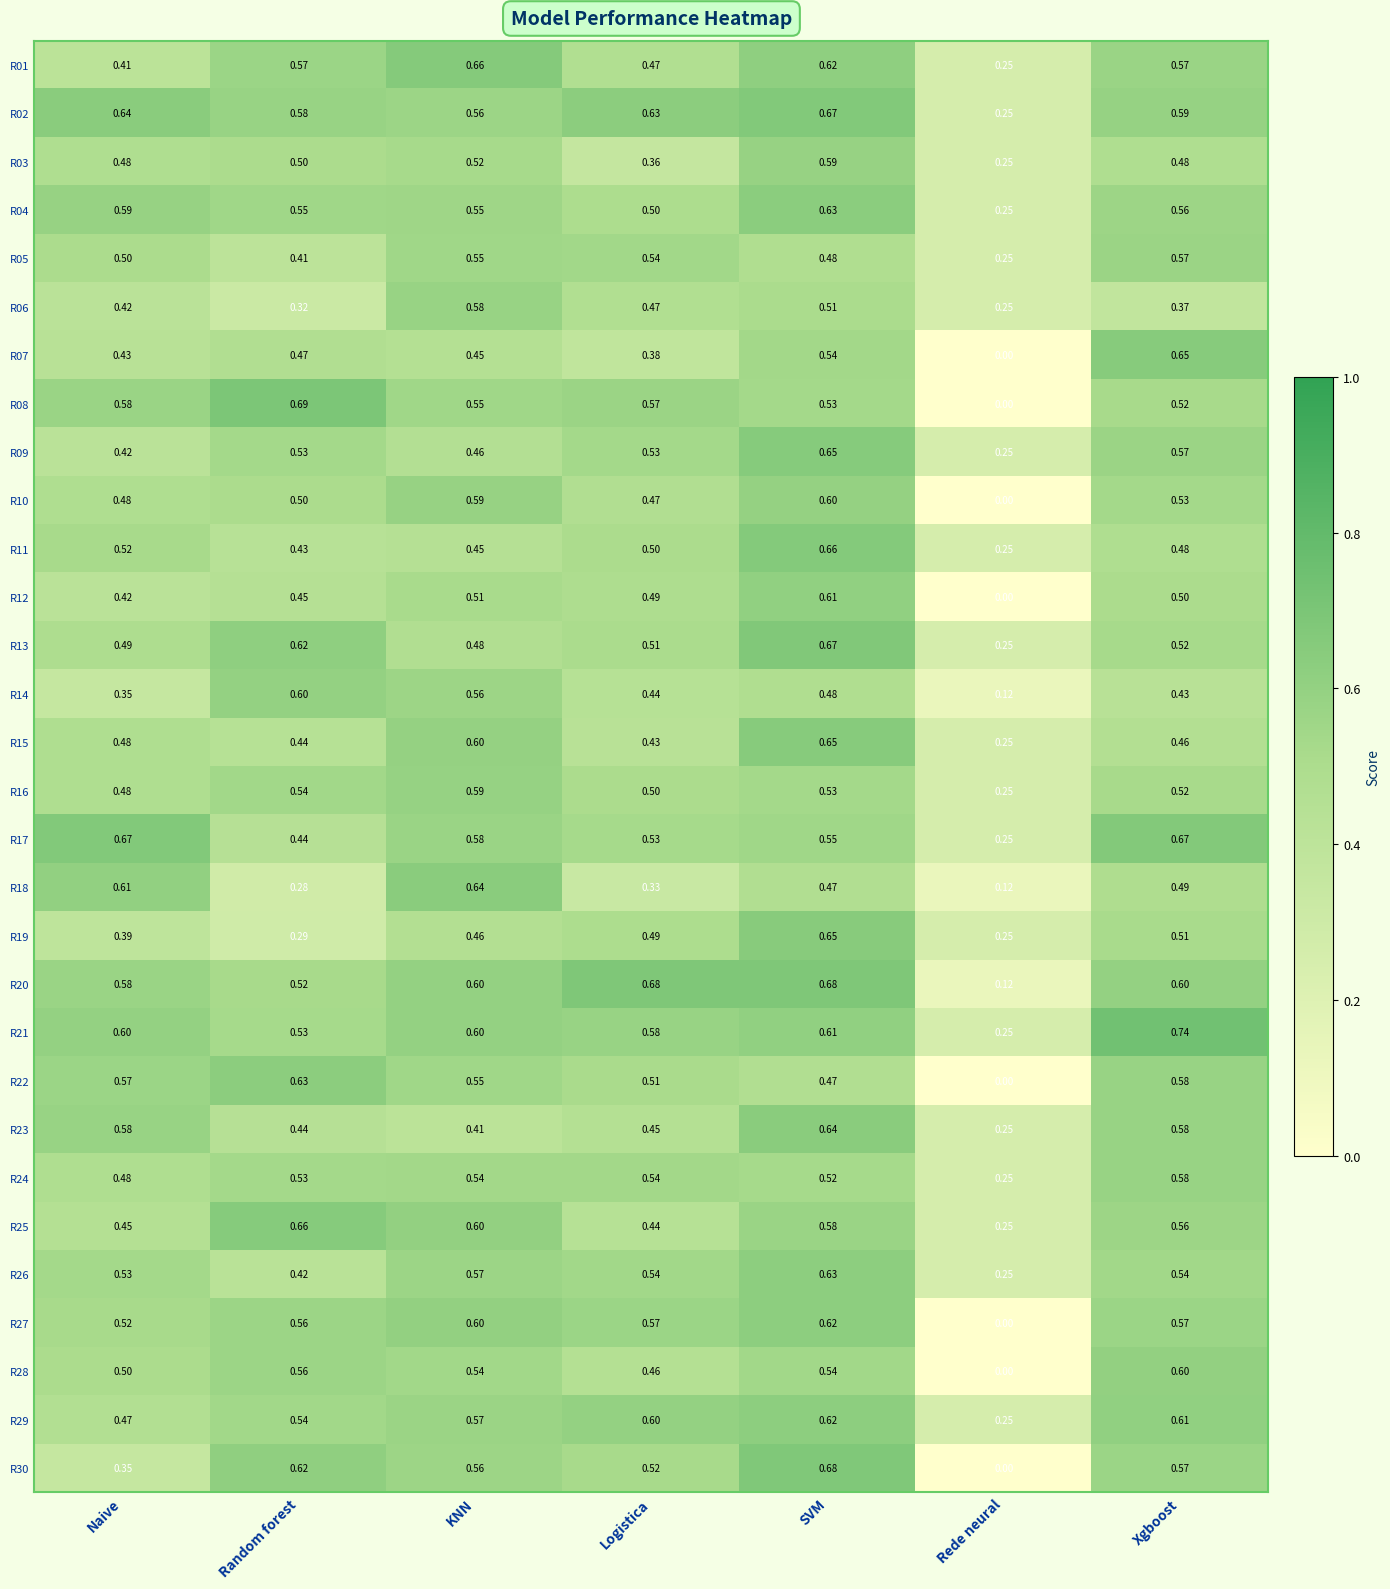

Between Random forest and Rede neural, which series saw the biggest shift?

R08